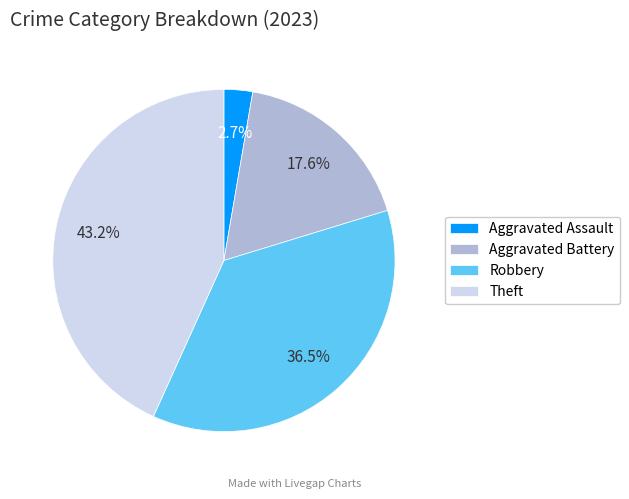

Is there a majority slice in this chart?

No